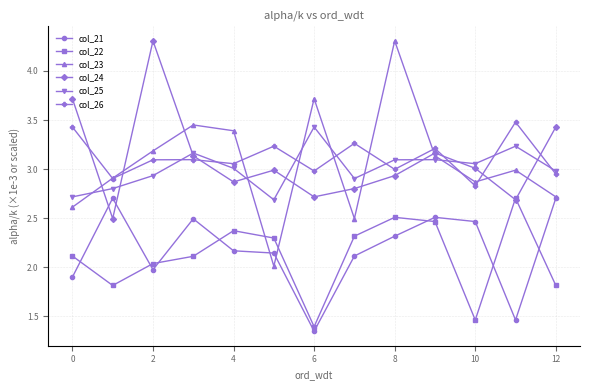

How many interior local peaks does the col_22 series have?

3